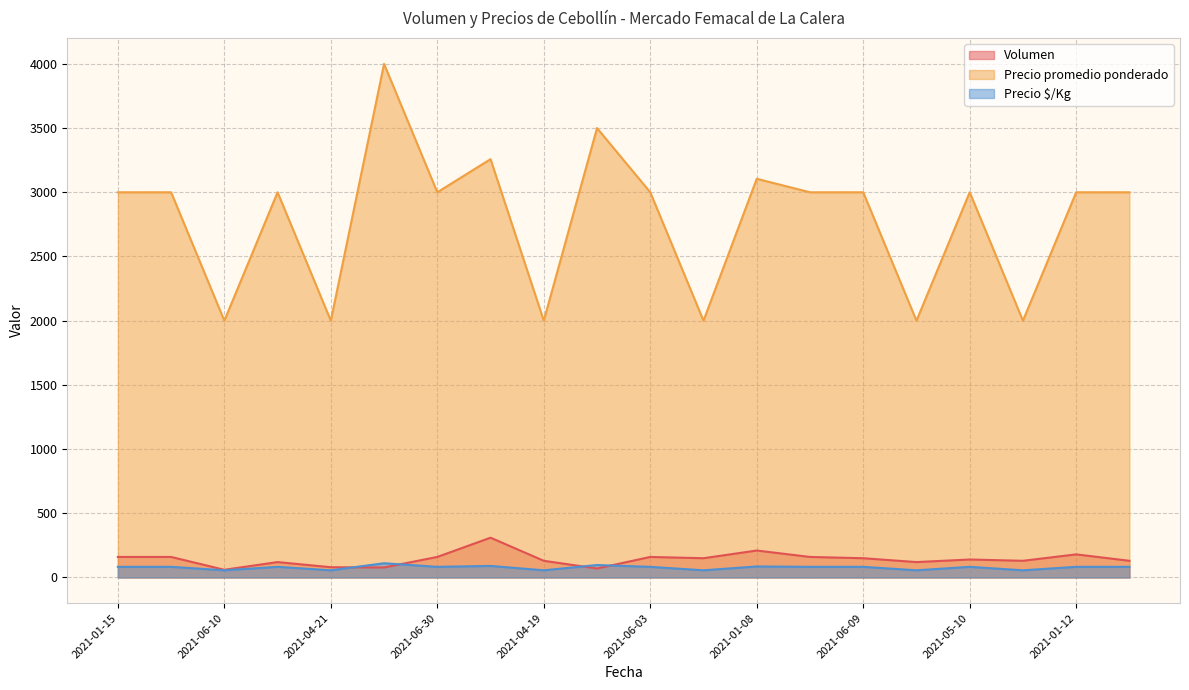

True or false: Precio $/Kg and Precio promedio ponderado cross at least once.

False